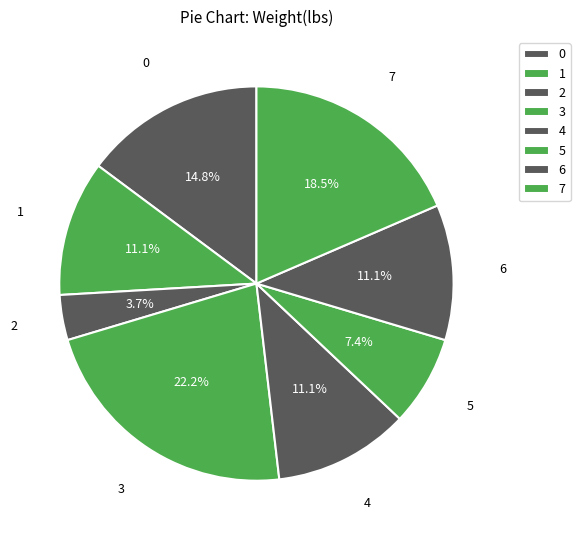

How many slices are in this pie chart?

8